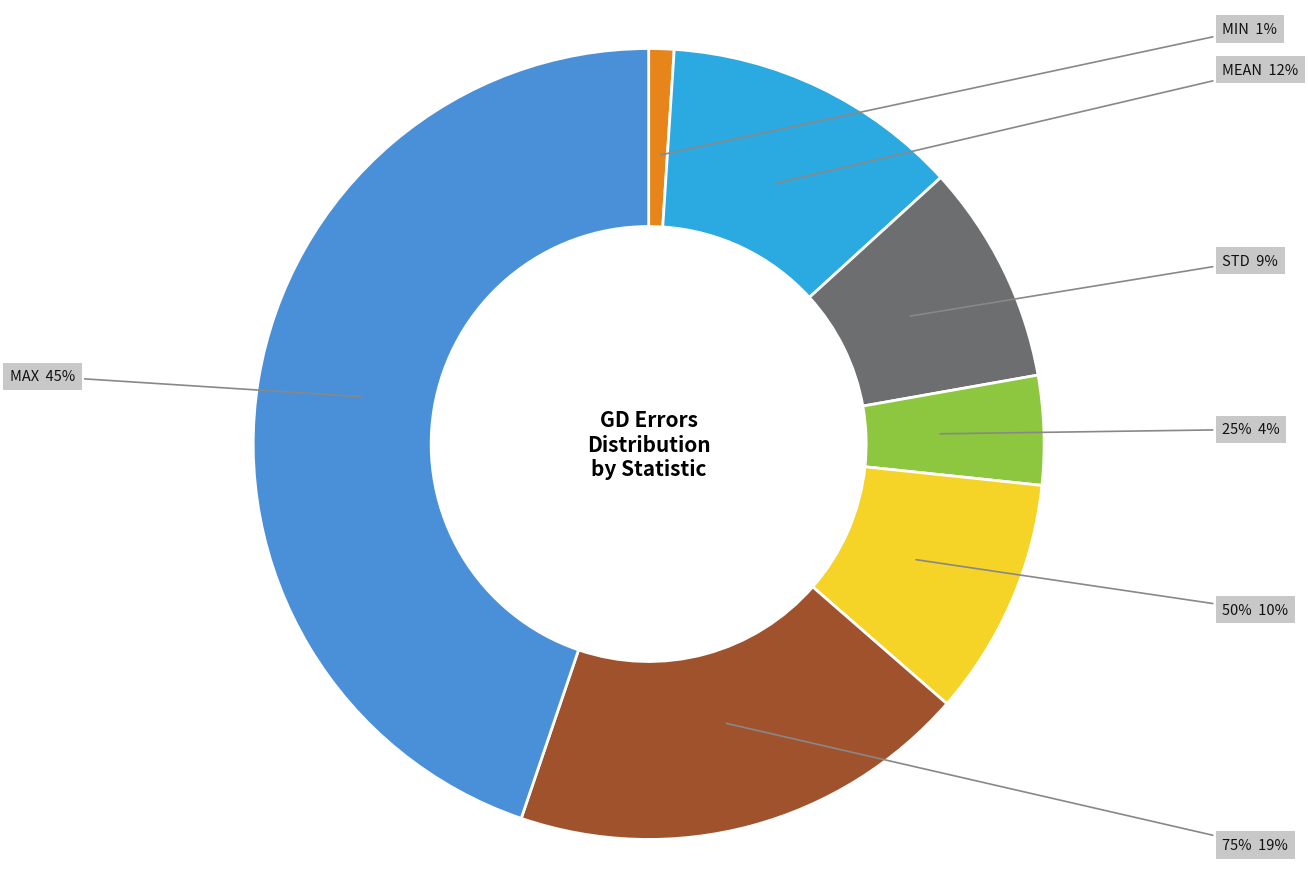

Which category has the smallest portion of the pie?

min